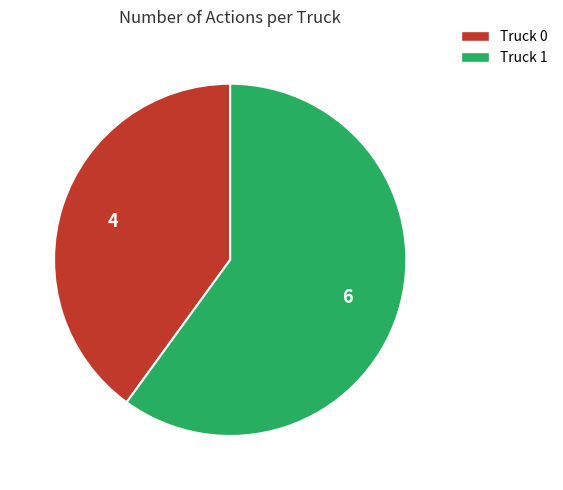

Is the sum of Truck 0 and Truck 1 greater than half?

Yes